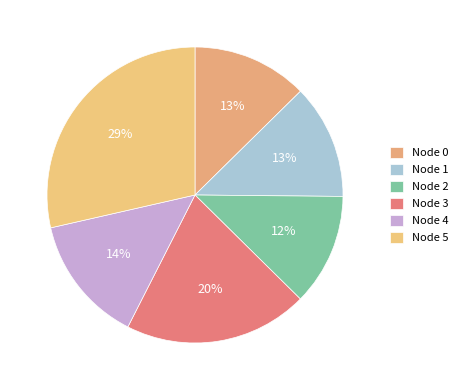

Rank the categories by value from highest to lowest.

5, 3, 4, 0, 1, 2